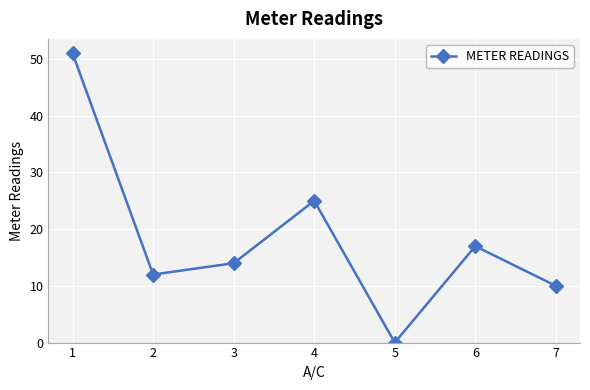

Reading right to left, list all the values displayed in this chart.

7=10	6=17	5=0	4=25	3=14	2=12	1=51